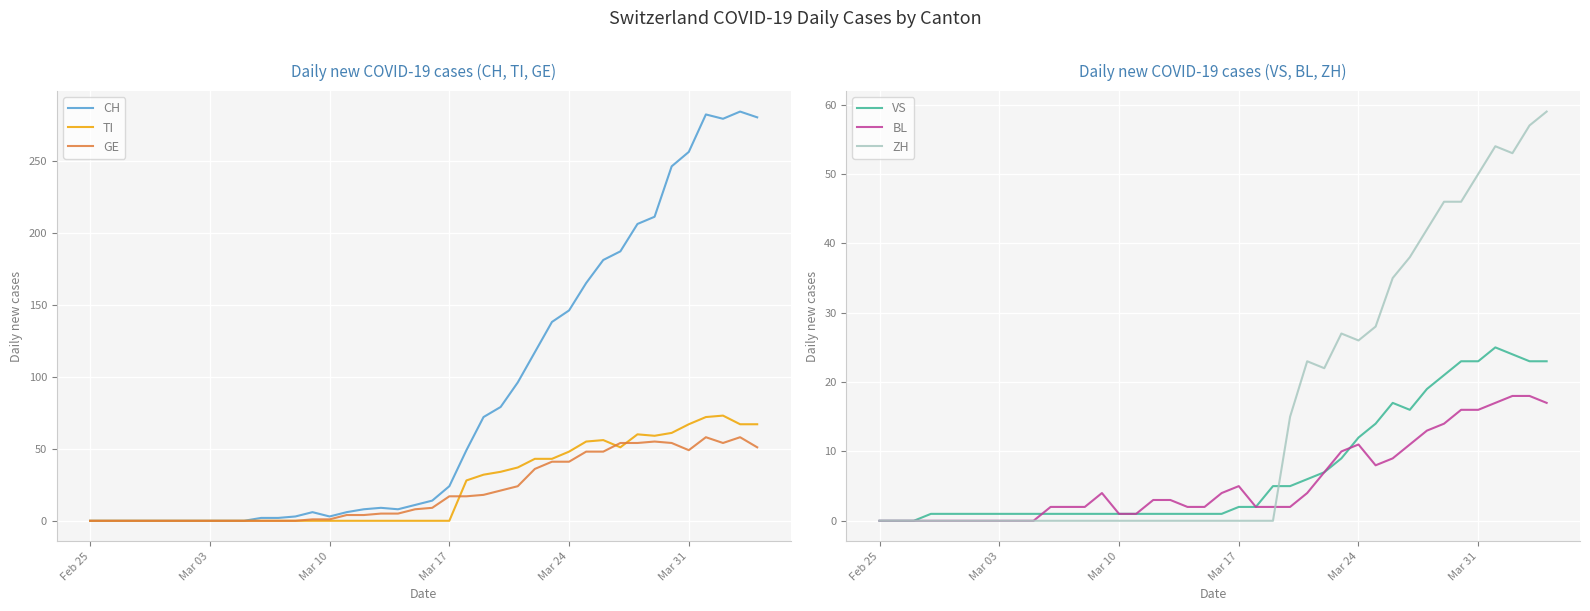

What is the maximum value for TI?

73